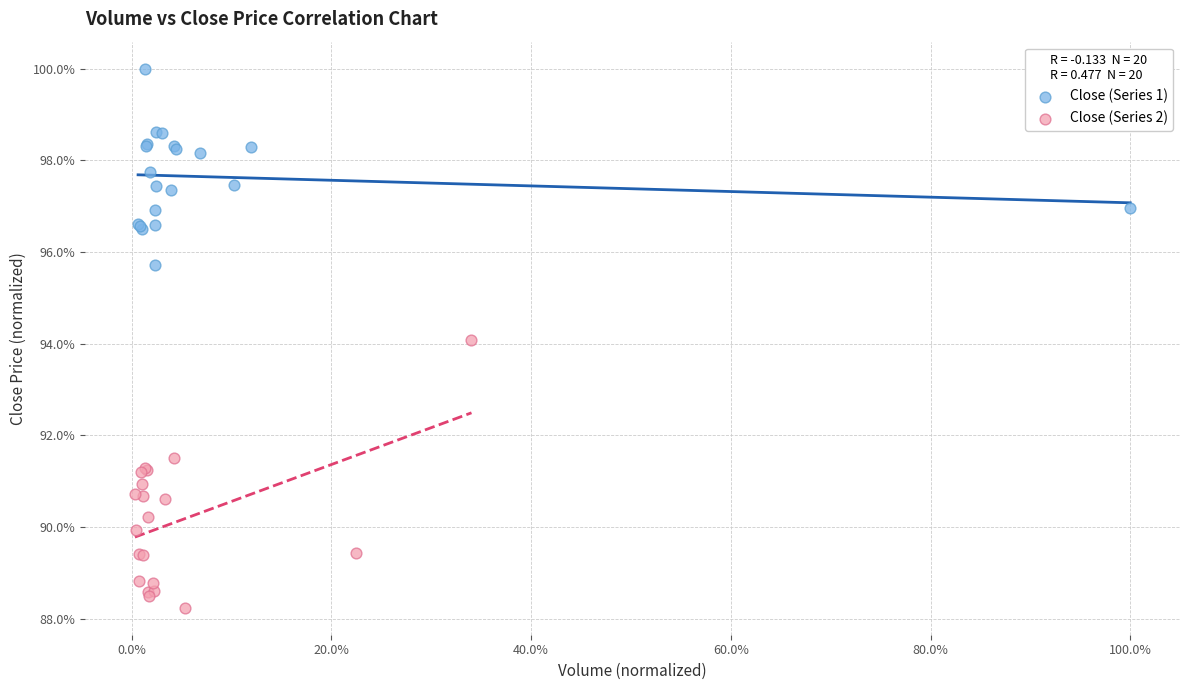

Which series has the widest spread of Y values?

Close (Series 2)